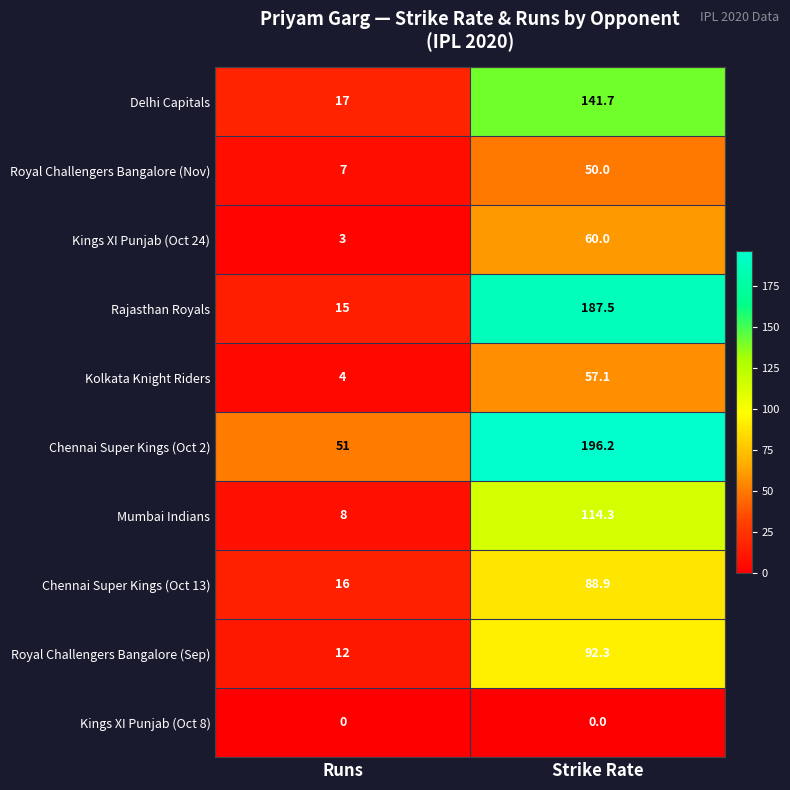

Is it true that Chennai Super Kings (Oct 13) equals 5.0 at Runs?

False